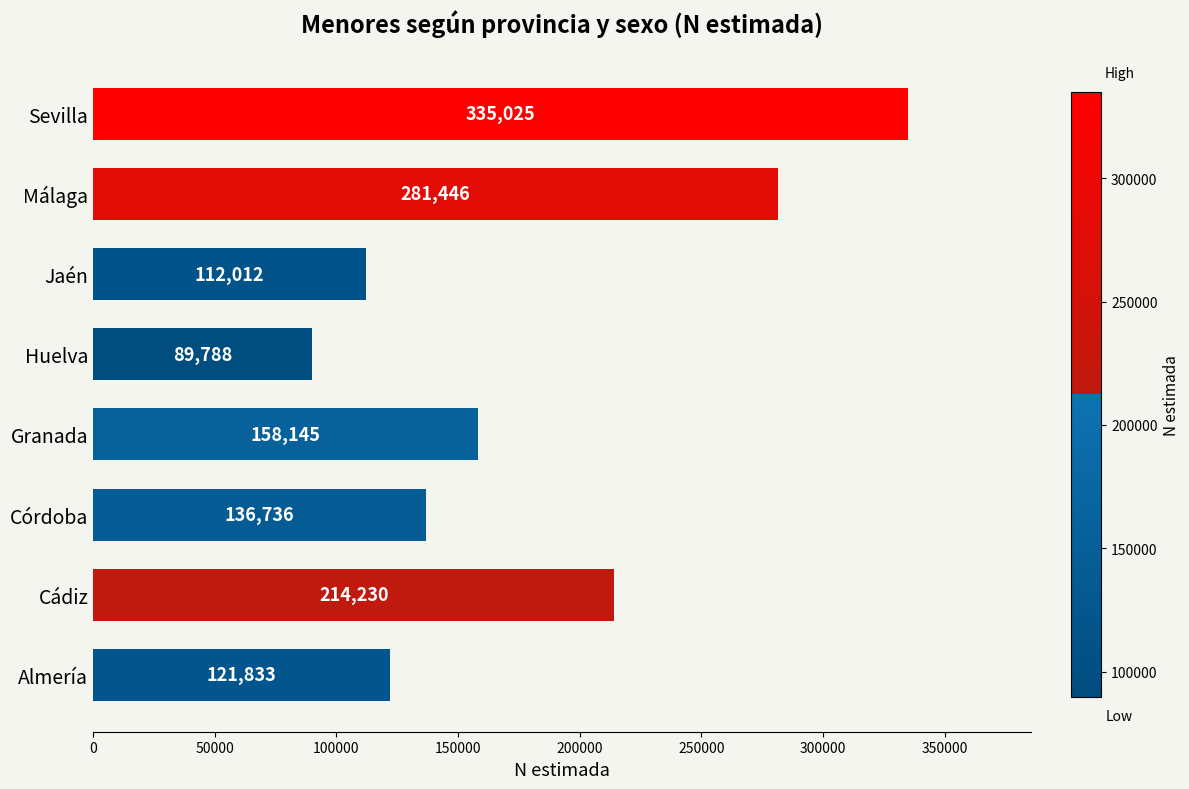

Reading top to bottom, extract all data points from this chart.

Sevilla=335025	Málaga=281446	Jaén=112012	Huelva=89788	Granada=158145	Córdoba=136736	Cádiz=214230	Almería=121833